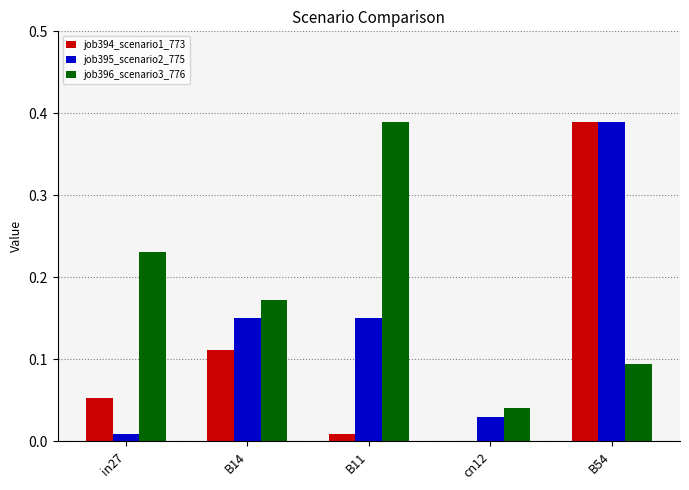

Is the value of job394_scenario1_773 at B14 greater than the value of job396_scenario3_776 at cn12?

Yes